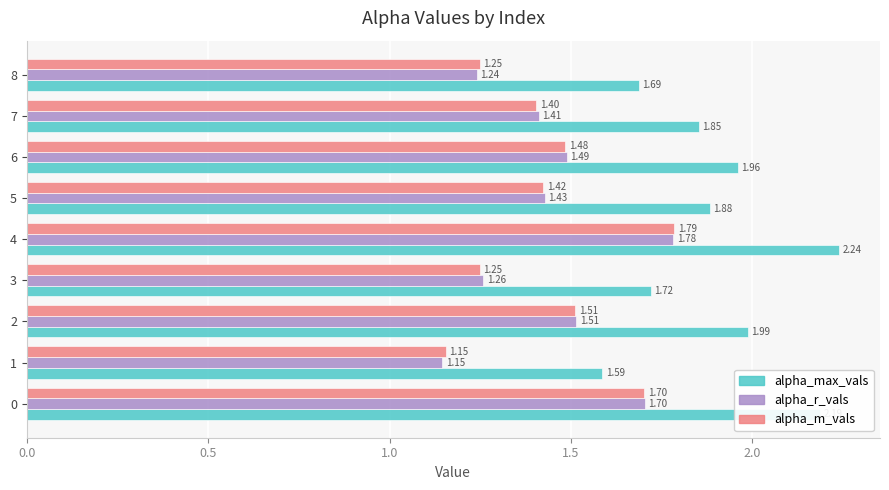

At how many categories does at least one series exceed 1?

9